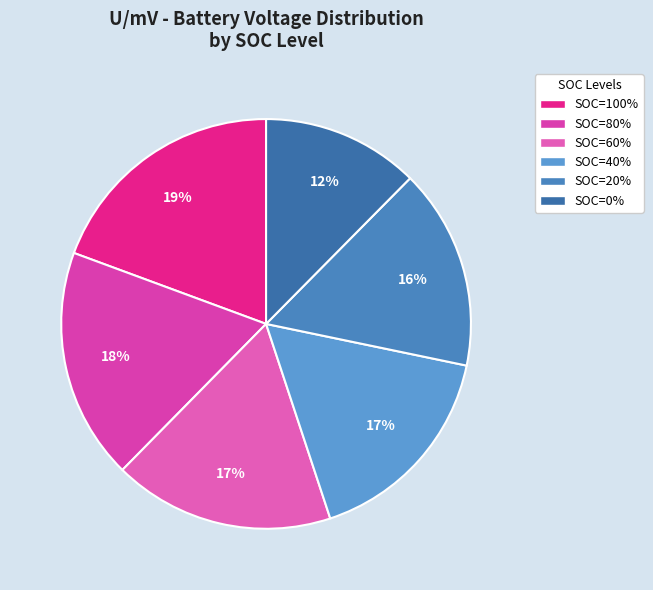

What percentage is the SOC=60% slice, to the nearest percent?

17%